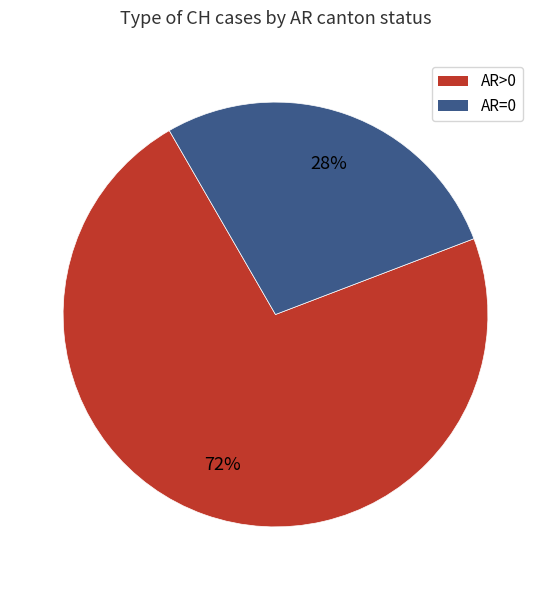

To the nearest percent, what is the average slice percentage?

50%